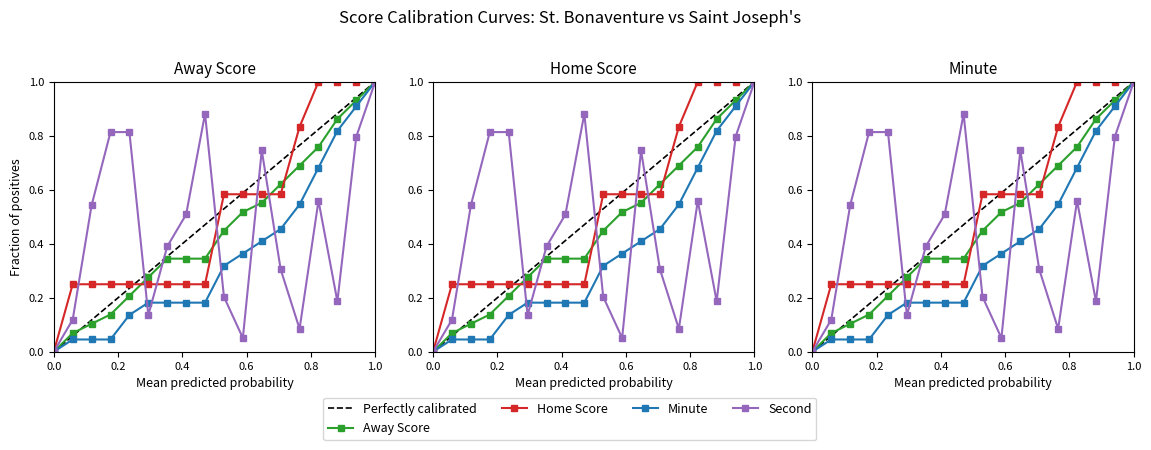

What is the difference between the maximum and minimum values in the Home Score series?

1.0